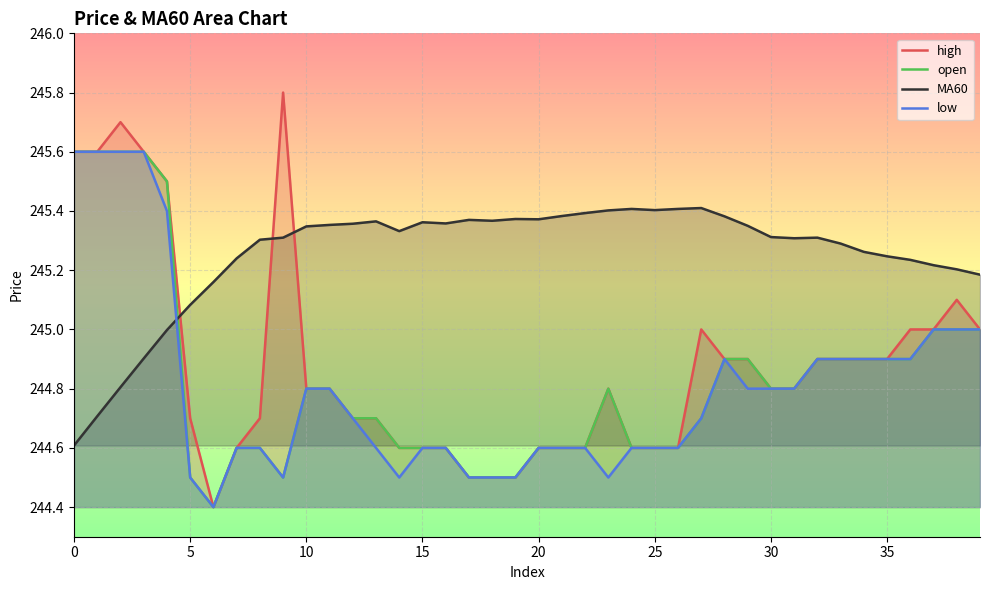

What is the total value across all series at 11?

979.8